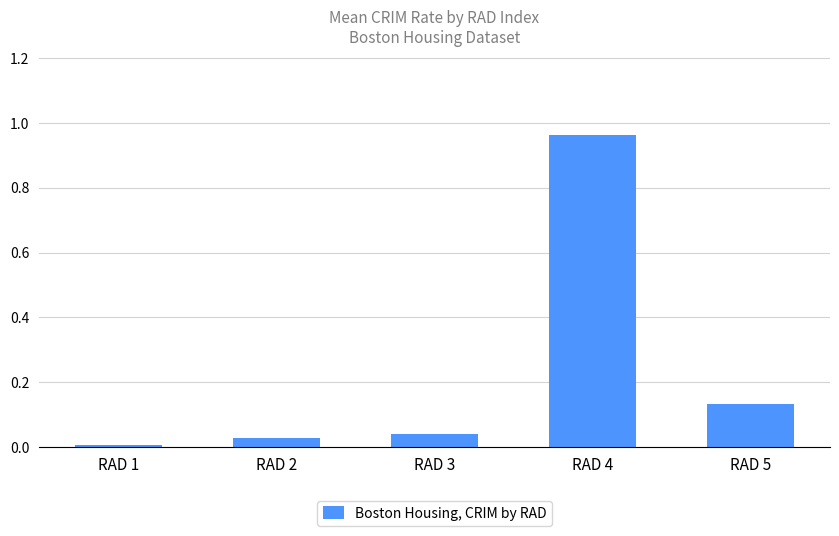

What is the change in value from RAD 2 to RAD 4?

+0.9